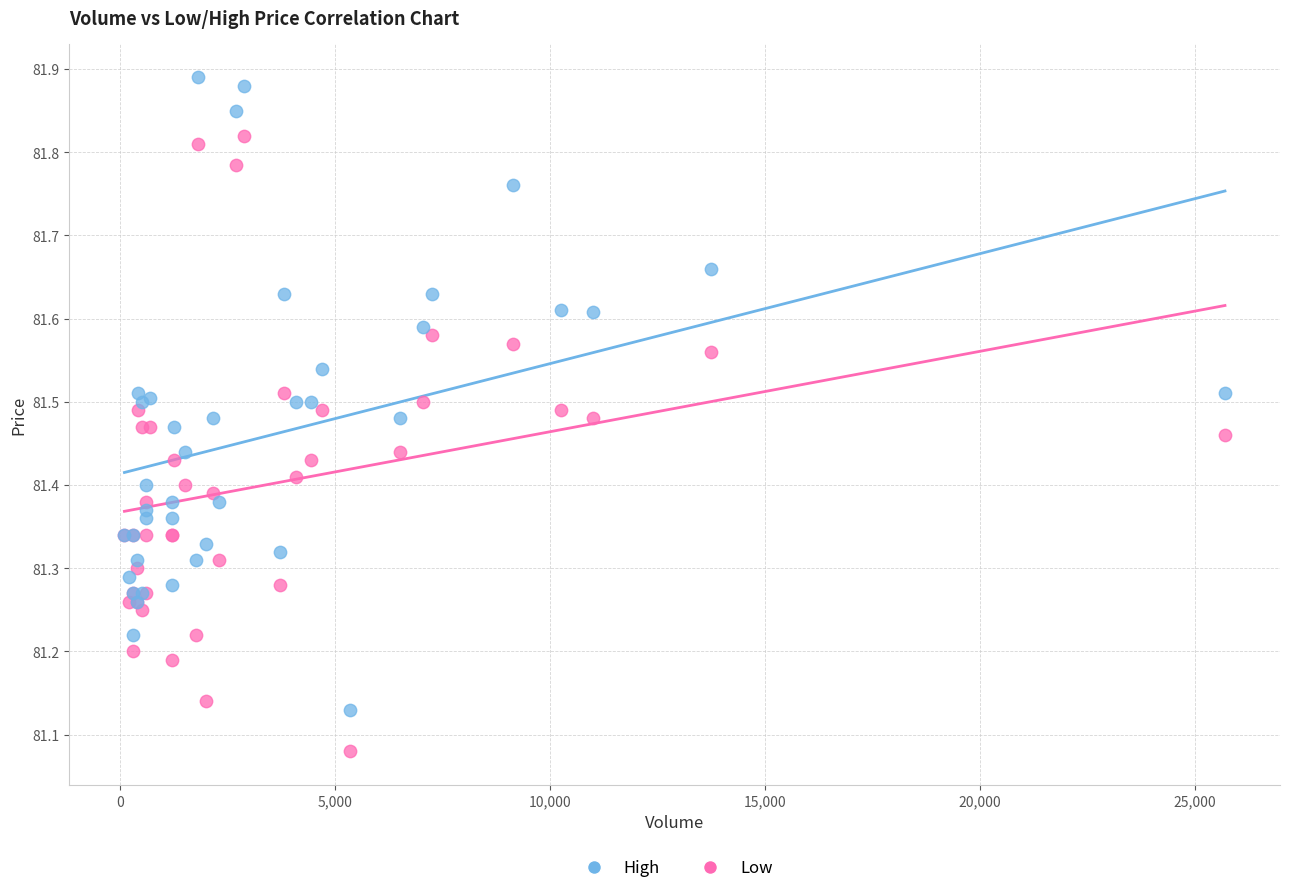

What are all the series names shown in the legend?

High, Low